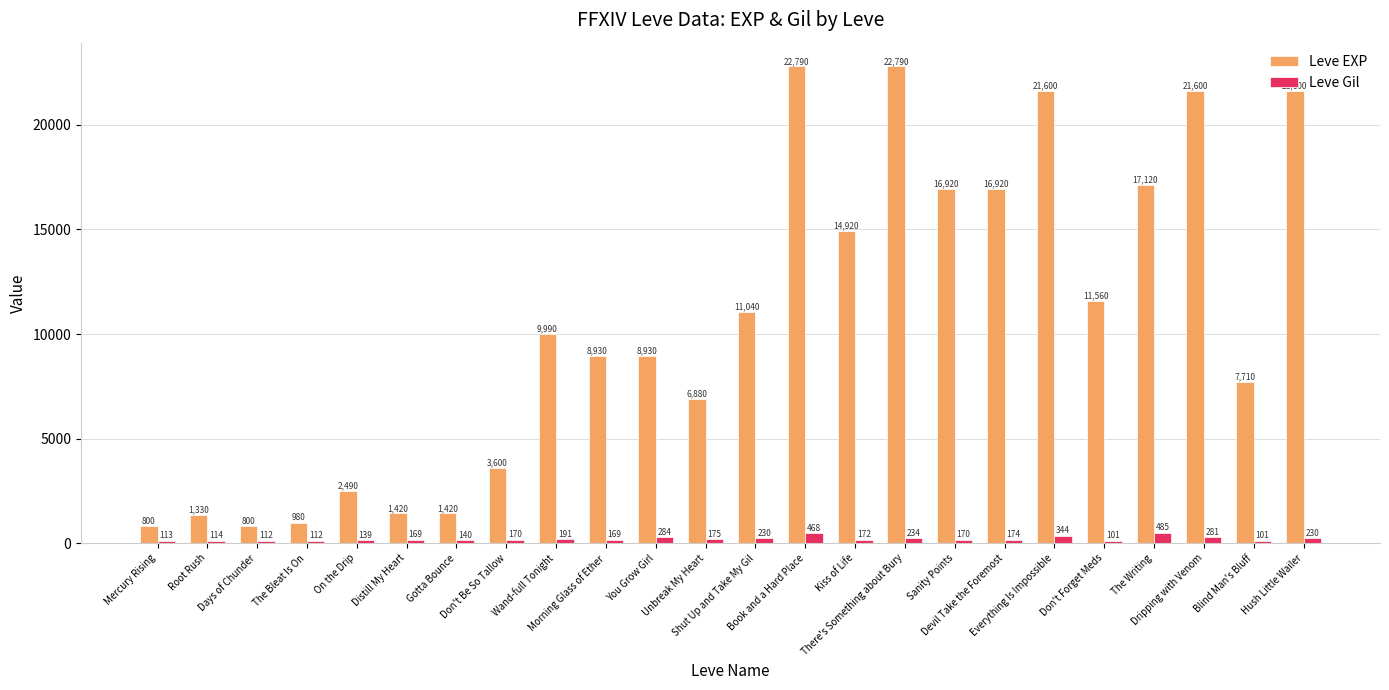

Rank the series by their average value, from lowest to highest.

Leve Gil, Leve EXP